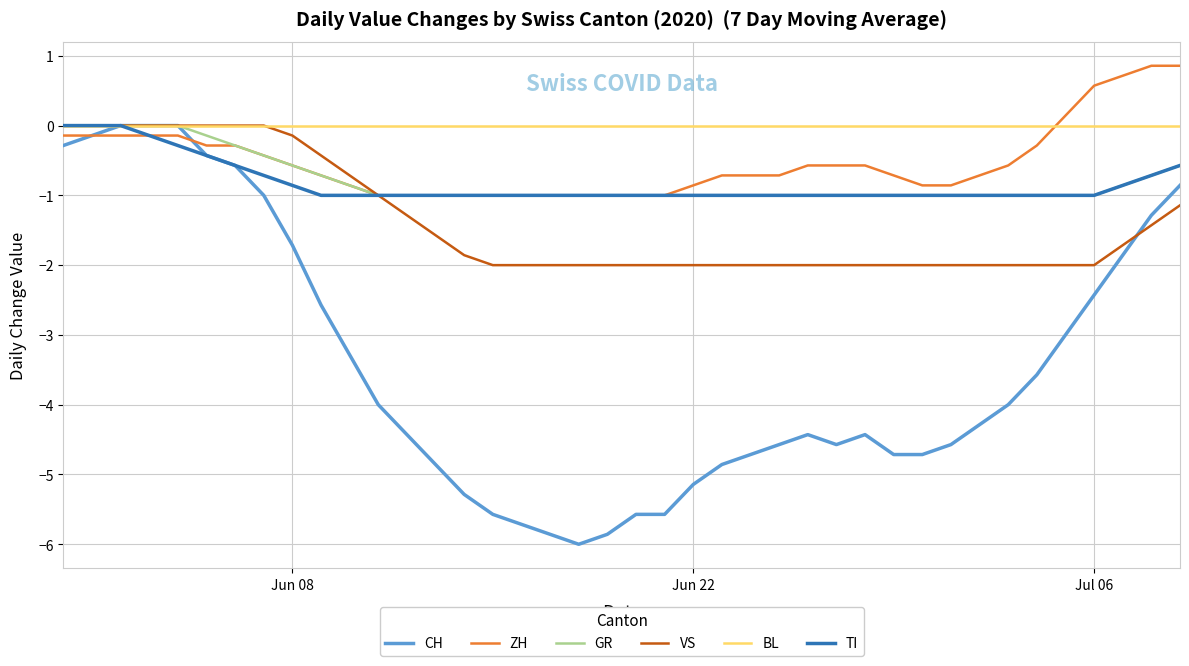

How many lines are shown in the chart?

6